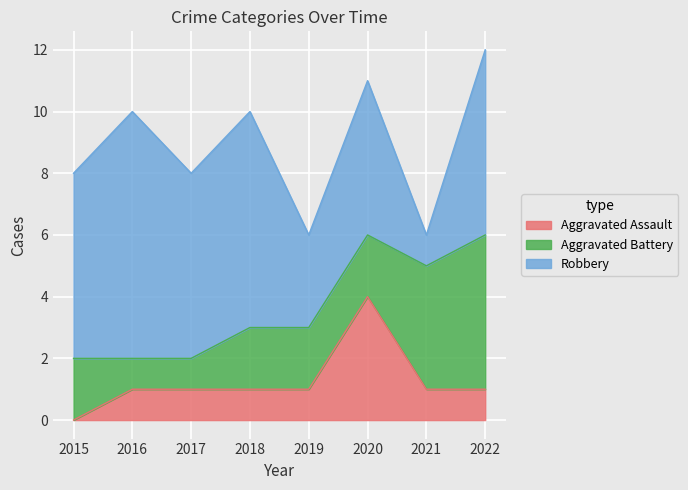

Rank the series at 2020 from highest to lowest value.

Robbery, Aggravated Assault, Aggravated Battery